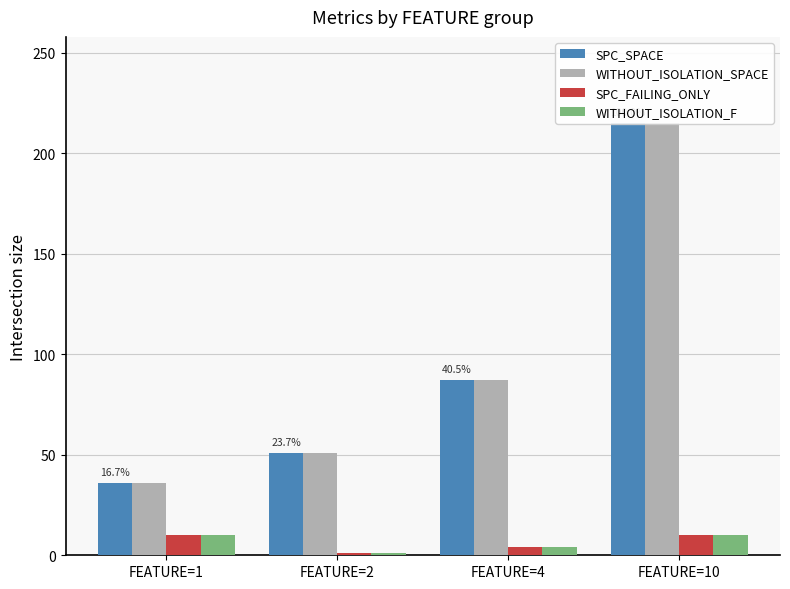

What is the greatest value displayed?

215